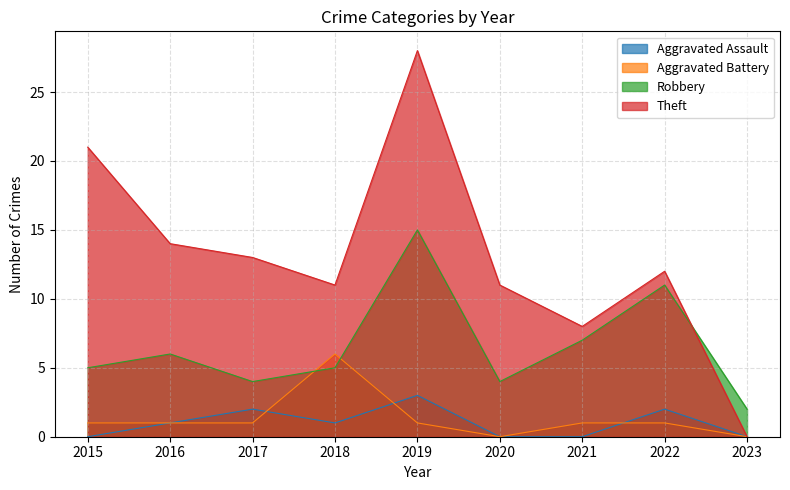

At which category is the sum across all series the highest?

2019